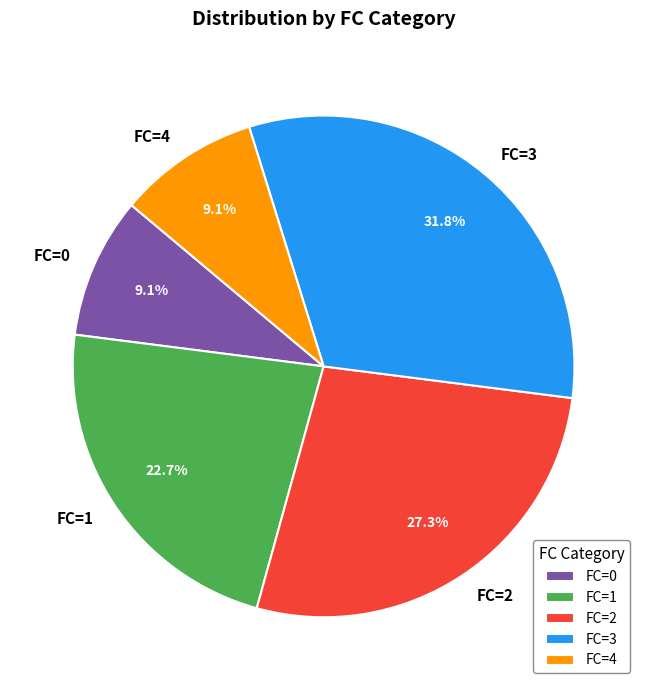

To the nearest percent, what percentage of the pie is FC=0?

9%